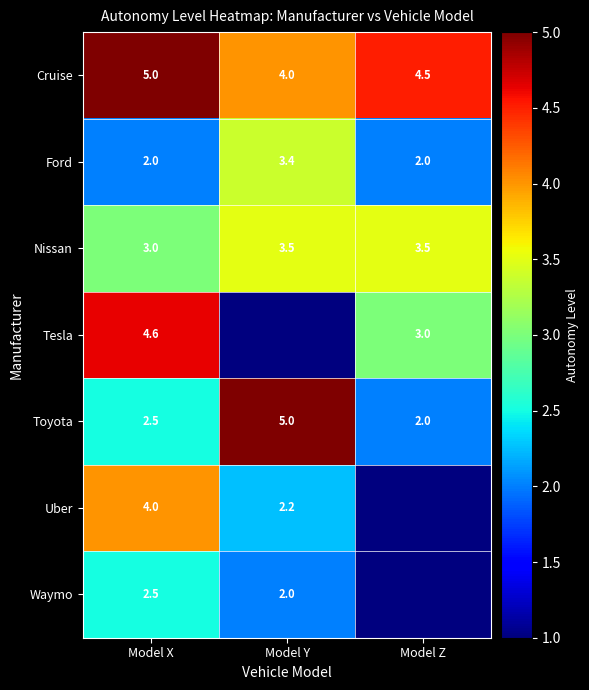

How many Nissan values are between 3 and 4?

3